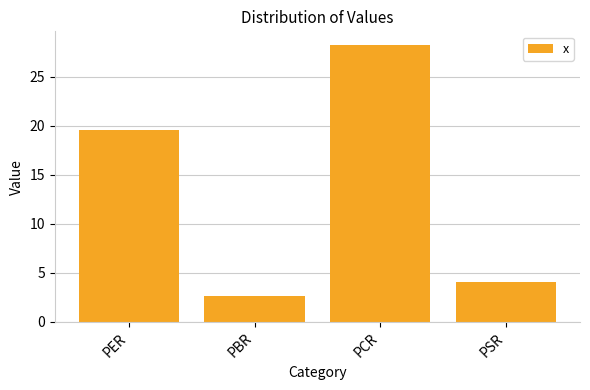

Which has a higher value, PBR or PSR?

PSR